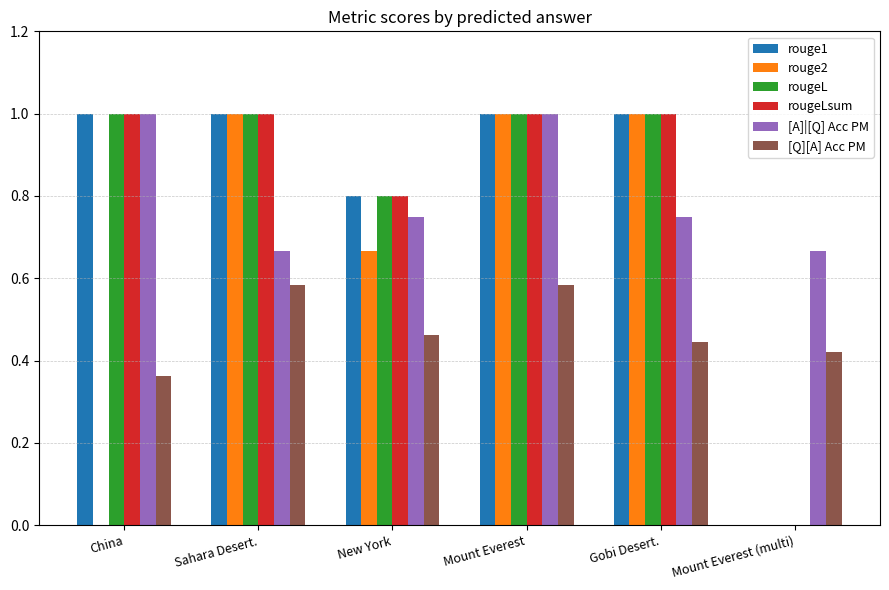

Where is [Q][A] Acc PM nearest to the value 0?

China